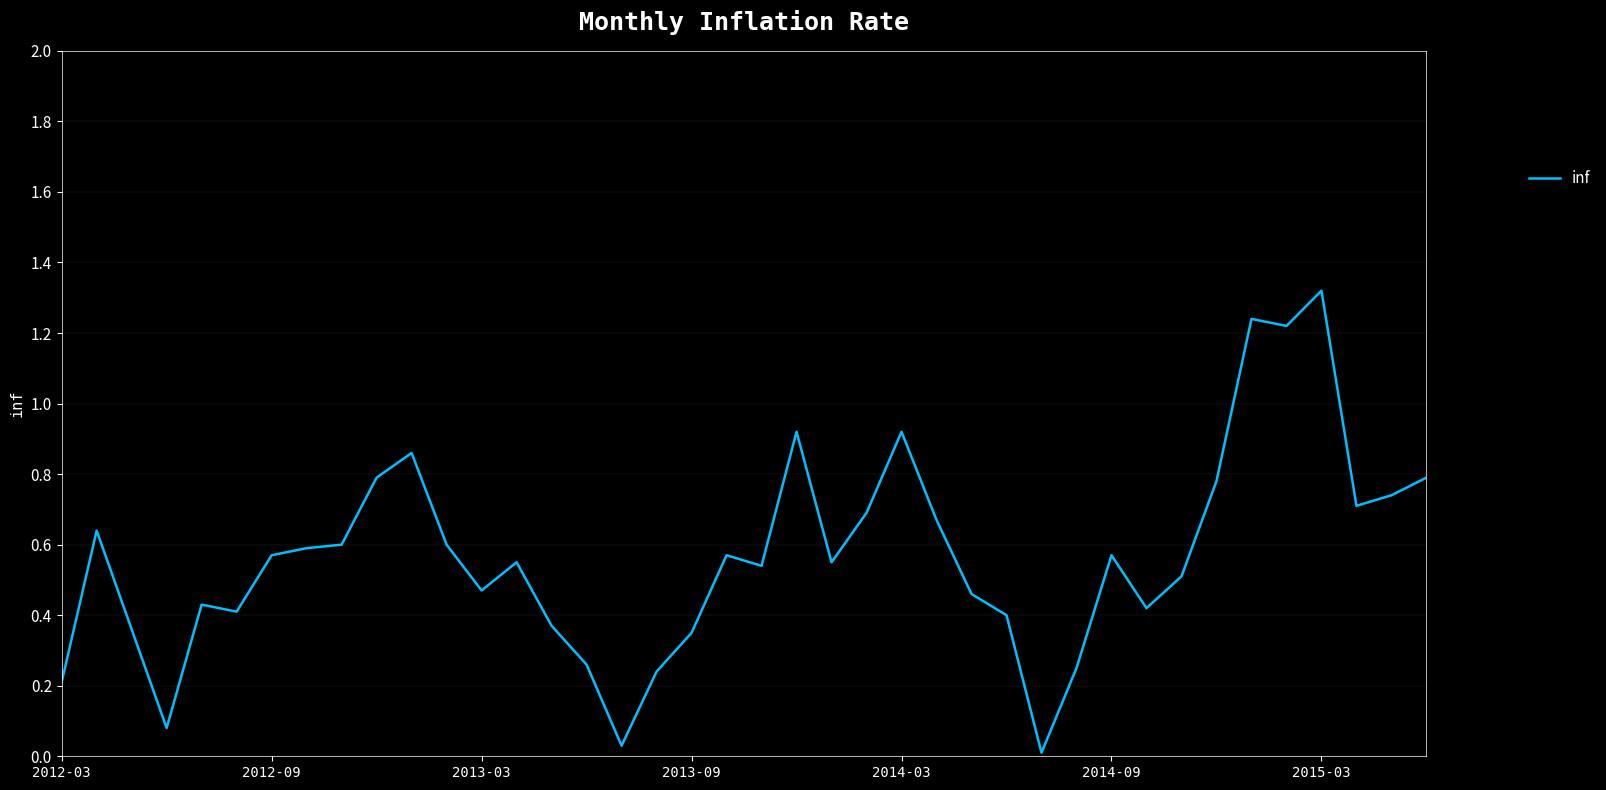

What is the average value?

0.6